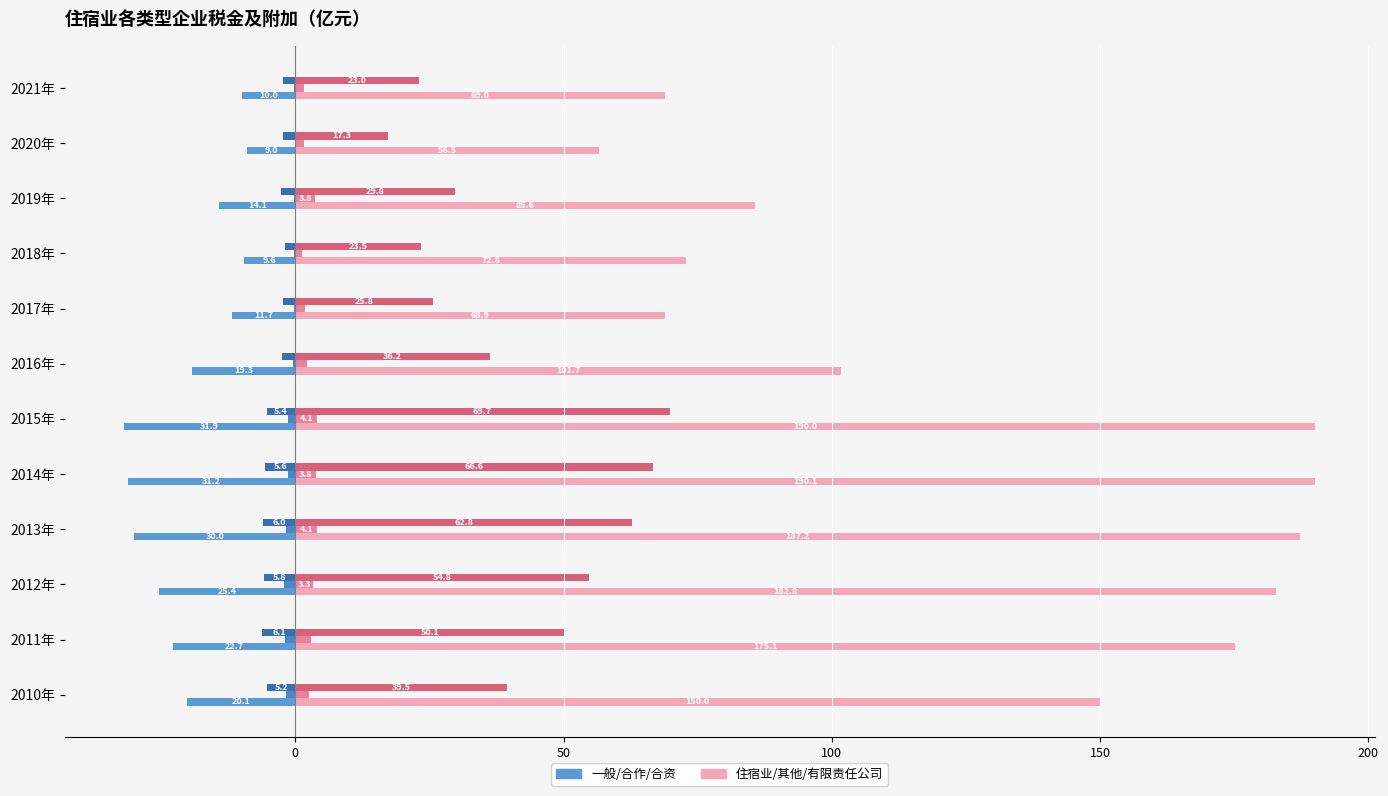

How many data points does each series have?

12